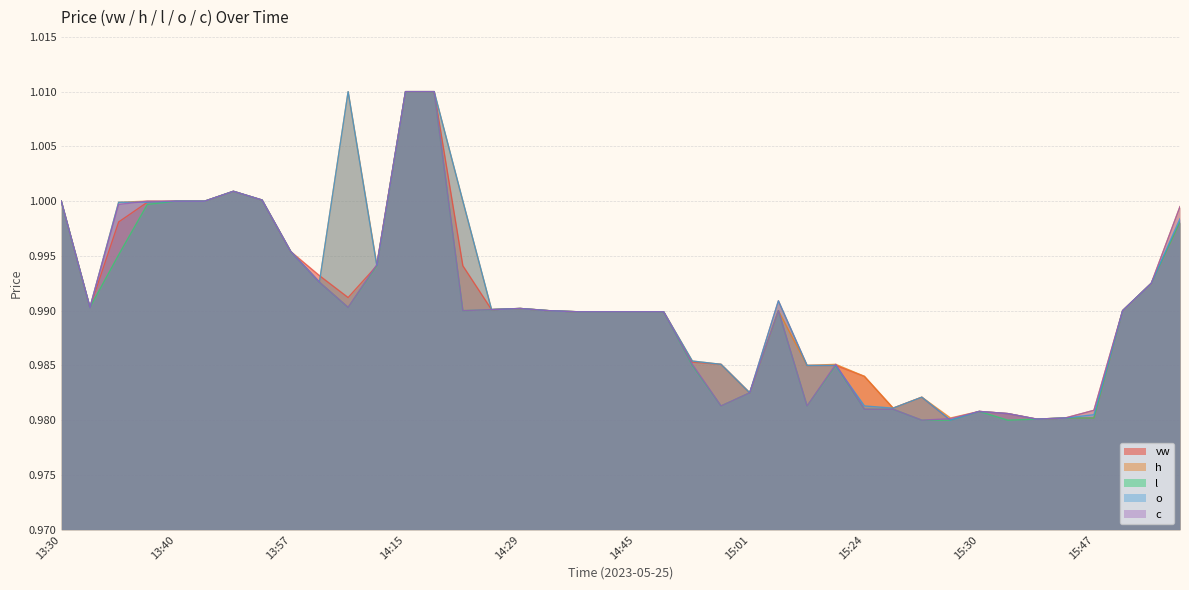

Rank the series by their maximum value, from lowest to highest.

vw, h, l, o, c